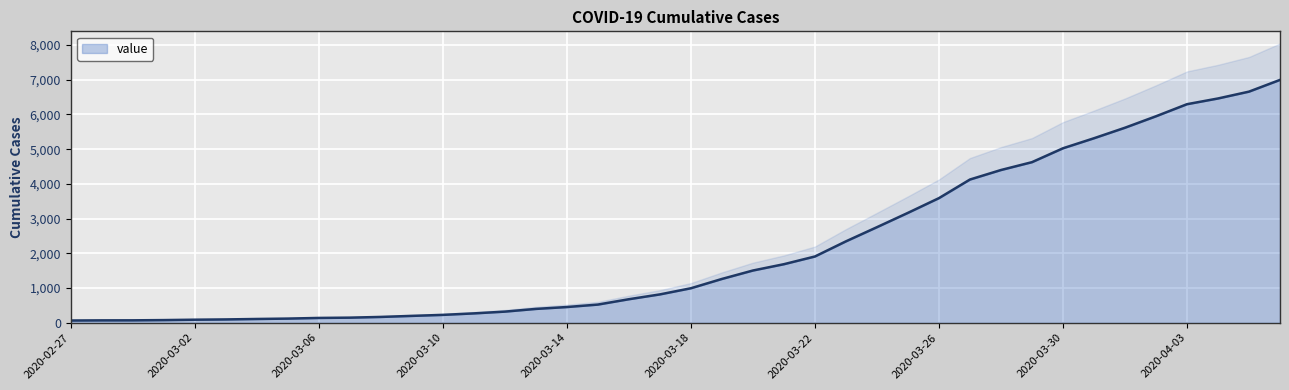

What is the maximum value for value?

6995